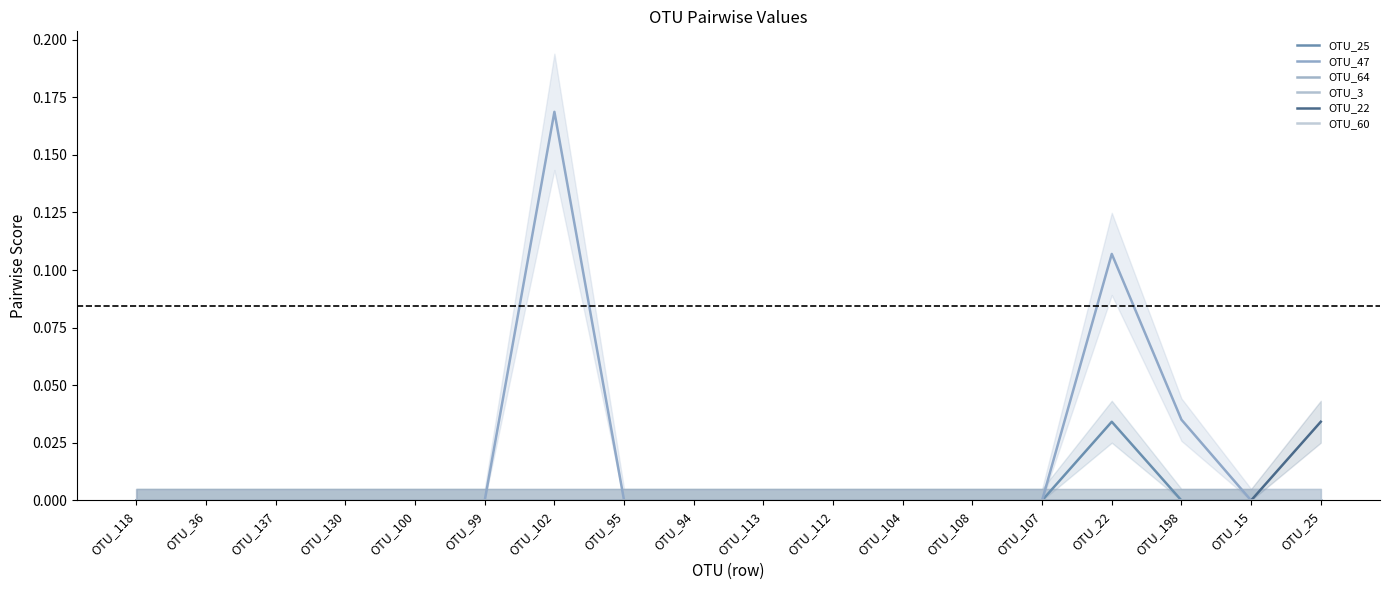

True or false: OTU_64 has more than 0 interior local peaks.

False